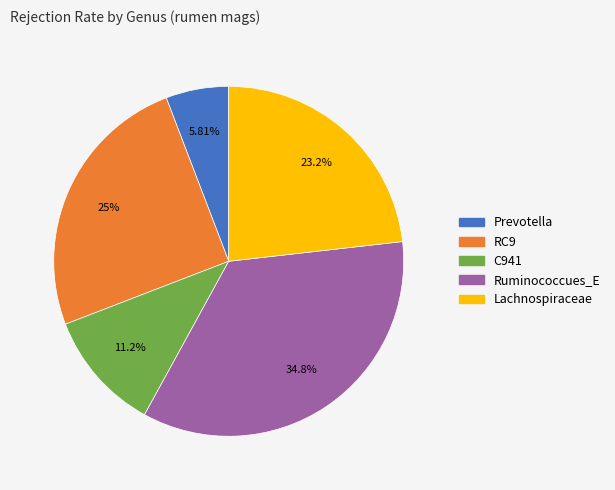

Is there a majority slice in this chart?

No